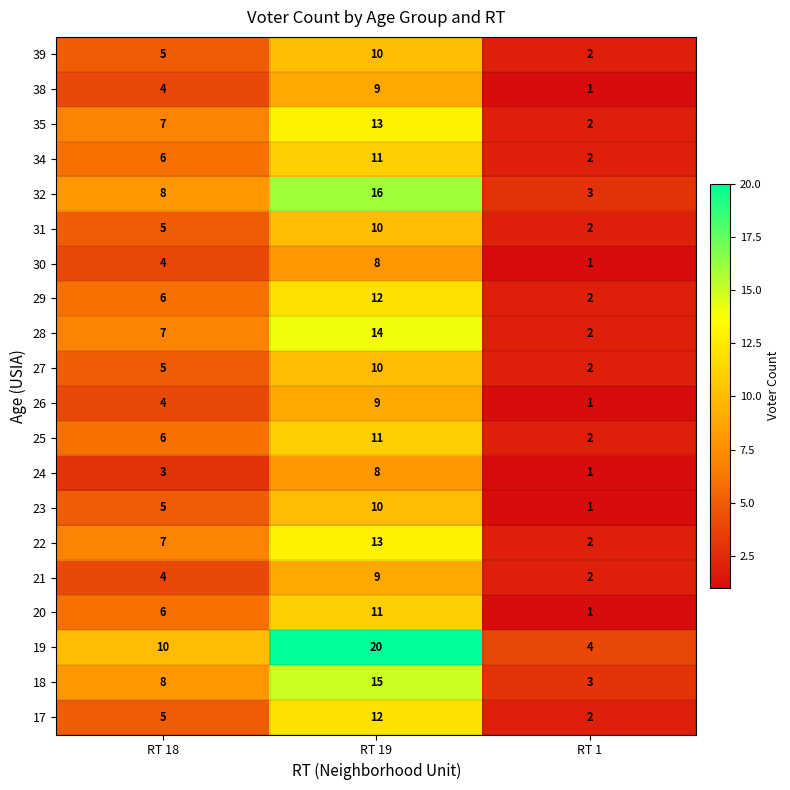

What is the difference between the highest and lowest values at RT 1?

3